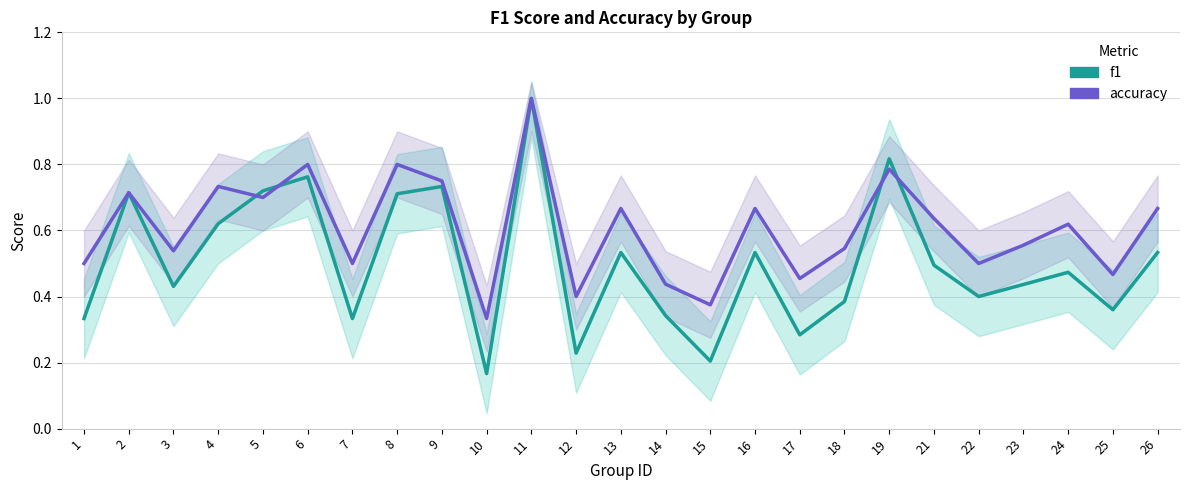

What are all the series names shown in the legend?

f1, accuracy